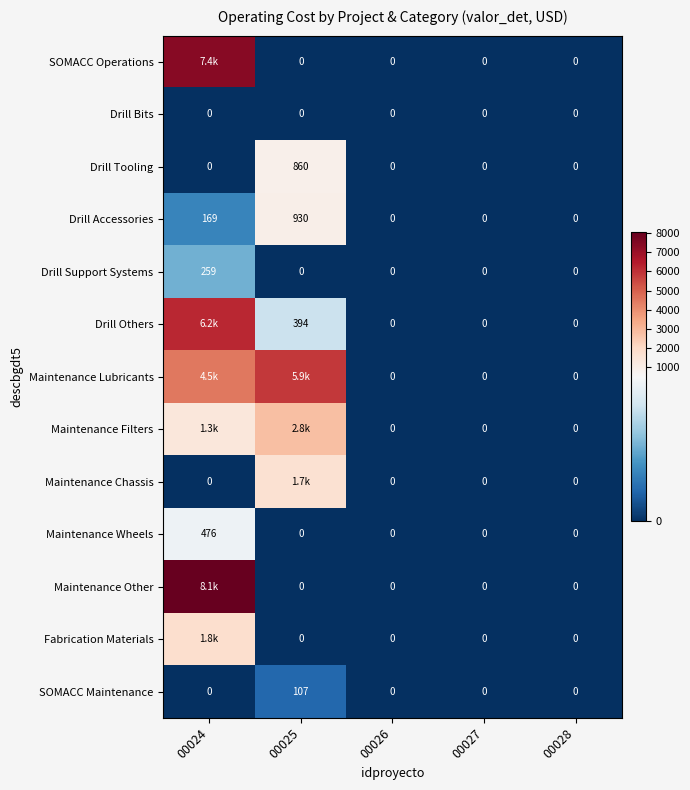

Is the value of SOMACC Operations at 00025 greater than the value of Maintenance Wheels at 00024?

No